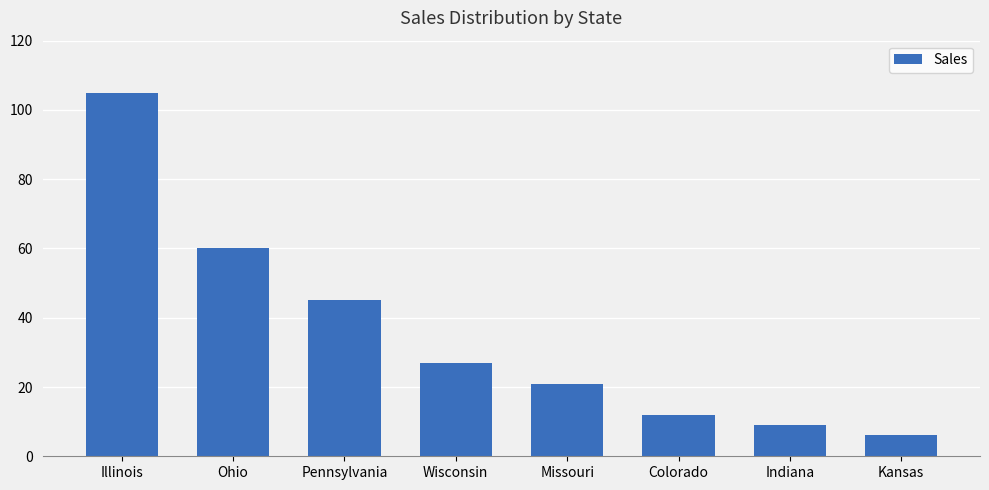

List the labels in order of value, largest first.

Illinois, Ohio, Pennsylvania, Wisconsin, Missouri, Colorado, Indiana, Kansas